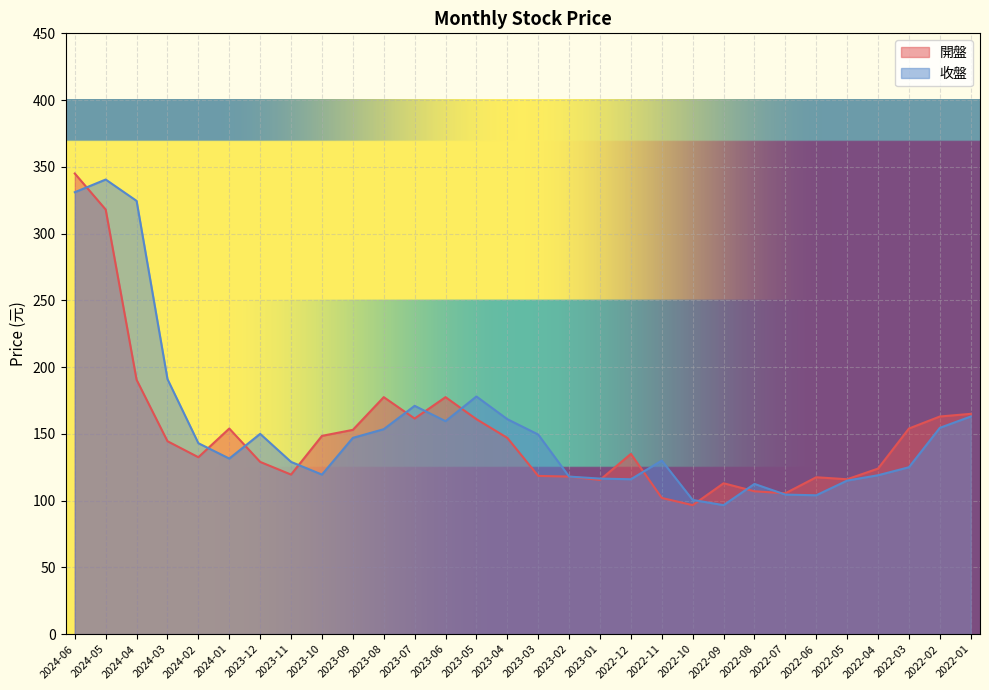

Which category has the highest value in the 收盤 series?

2024-05